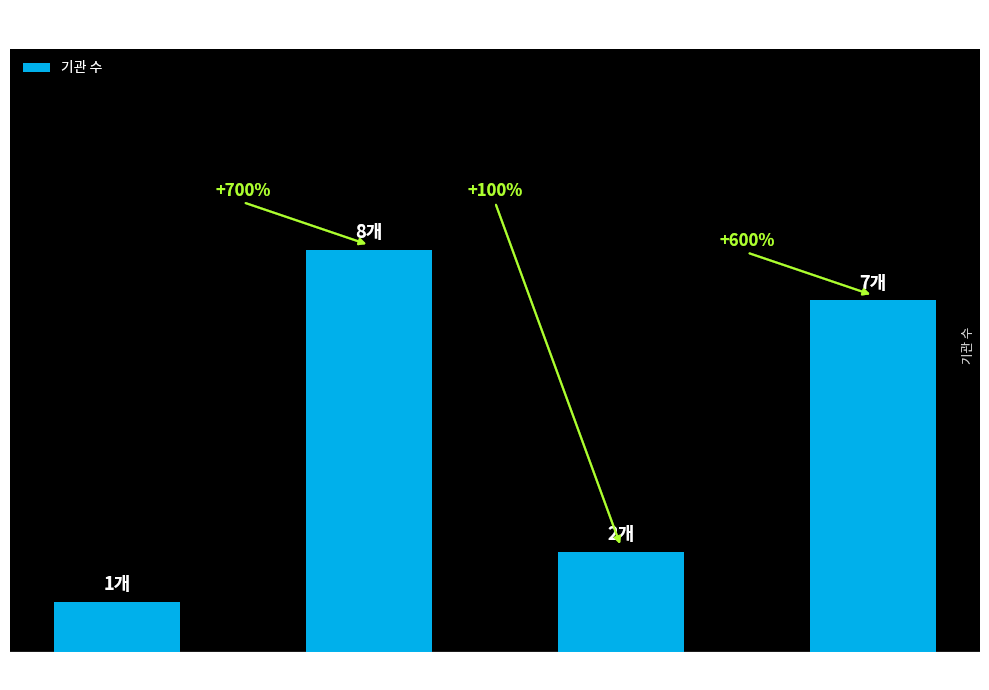

Does the chart contain any negative values?

No